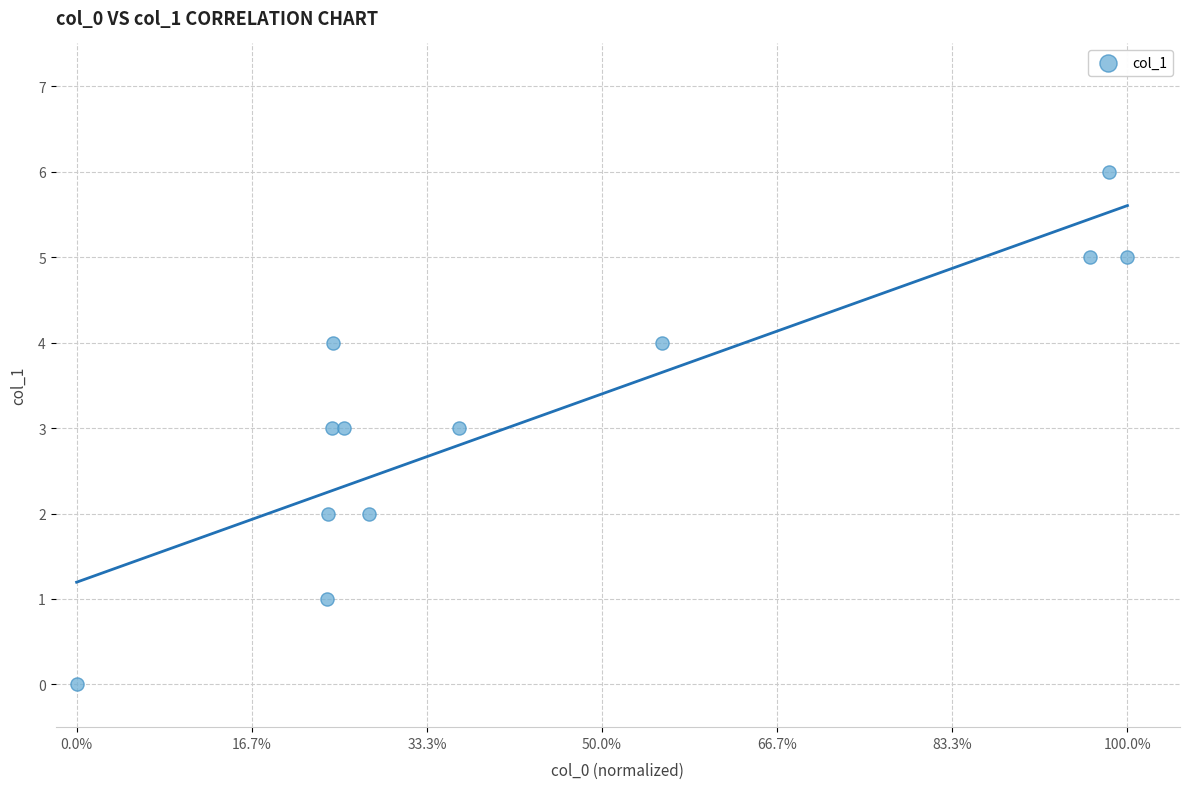

What is the range of Y values (max minus min)?

6